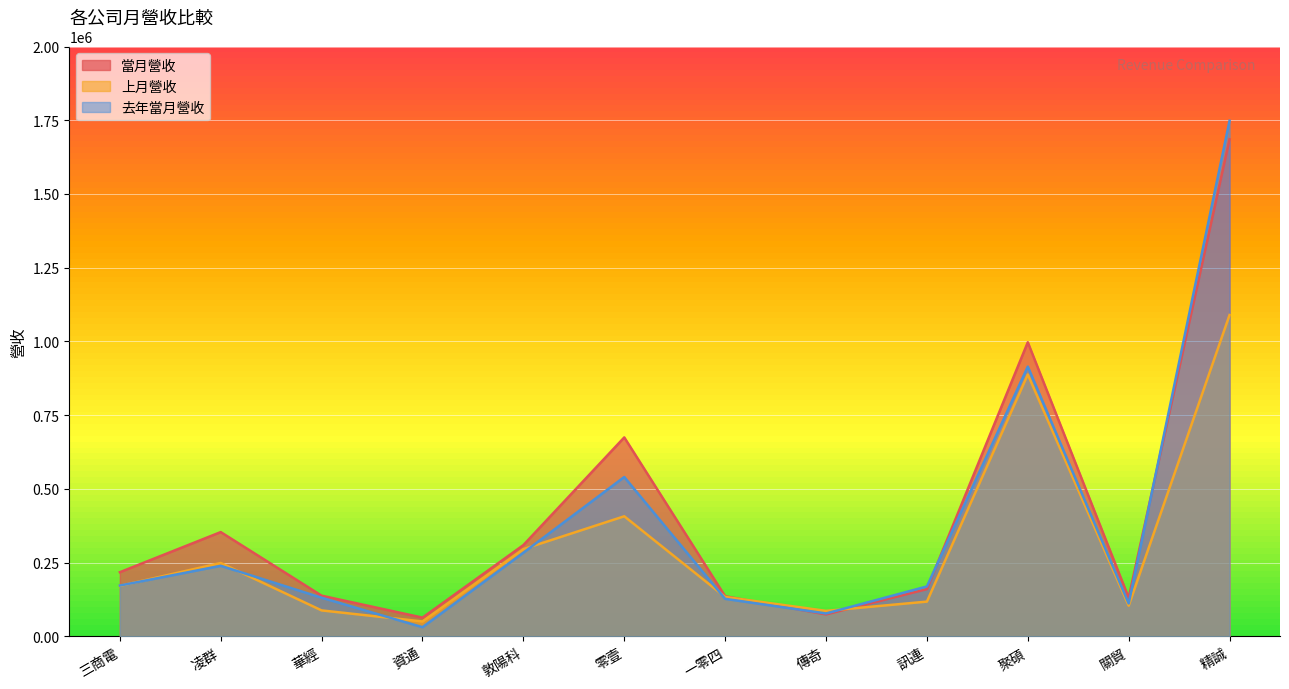

How many lines are shown in the chart?

3